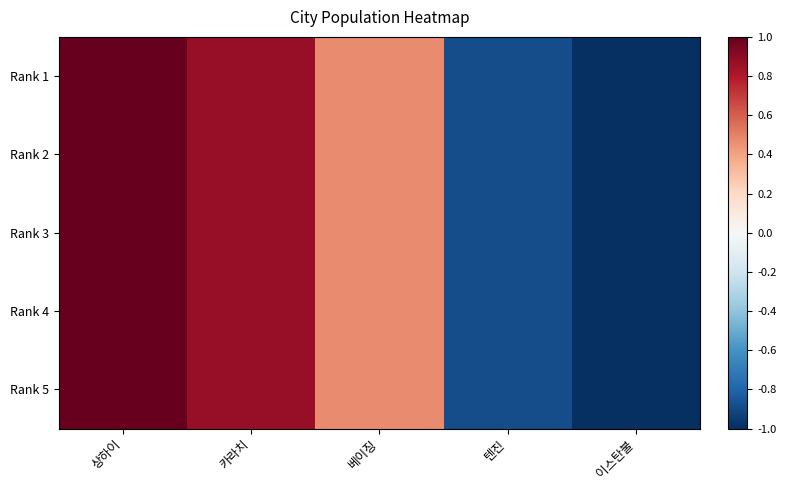

Which label corresponds to the largest value in the chart?

상하이